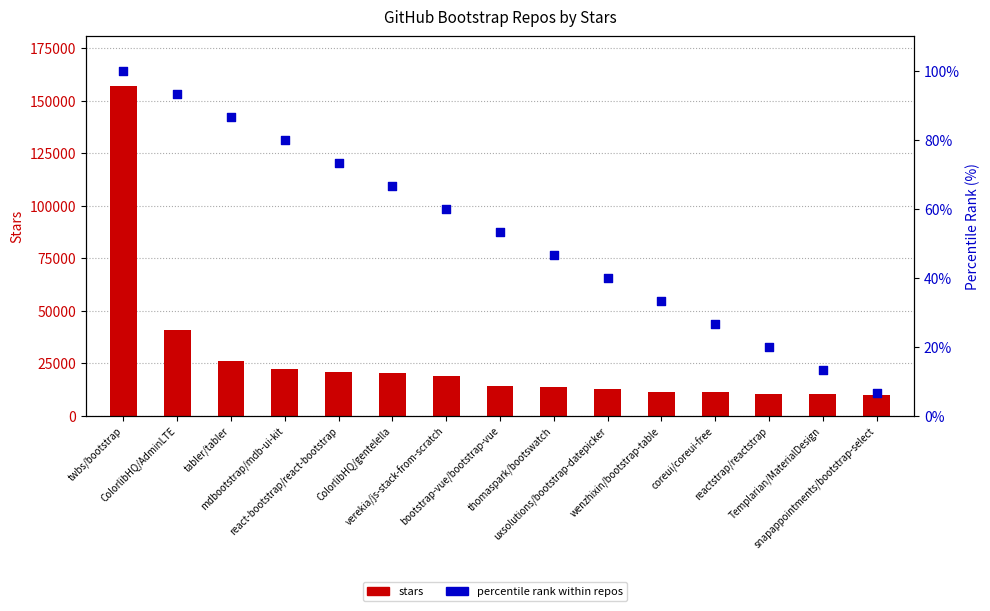

Which series has the largest total across all categories?

stars